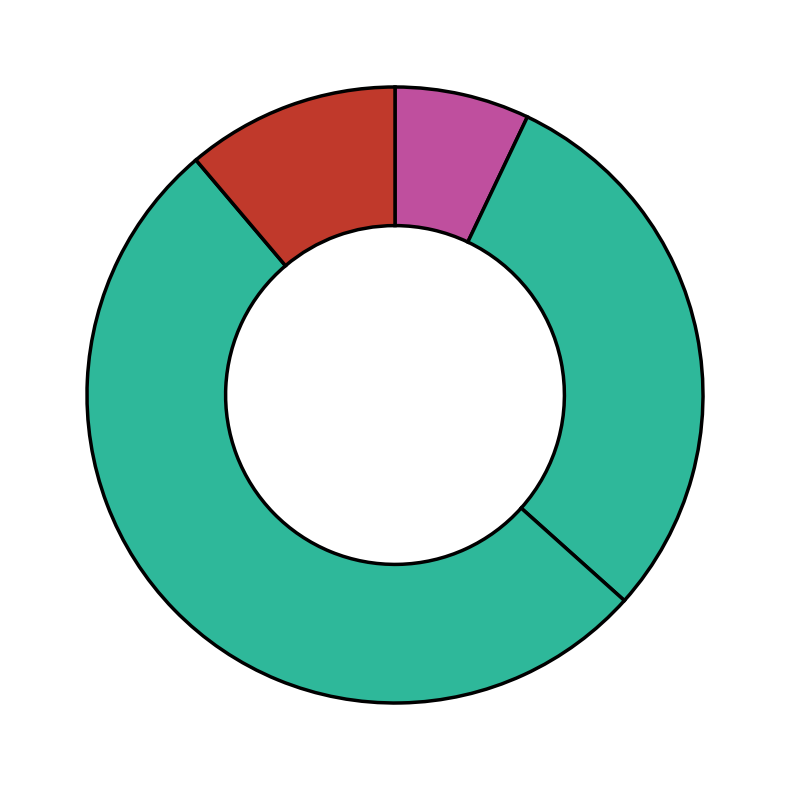

How many slices are in this pie chart?

4